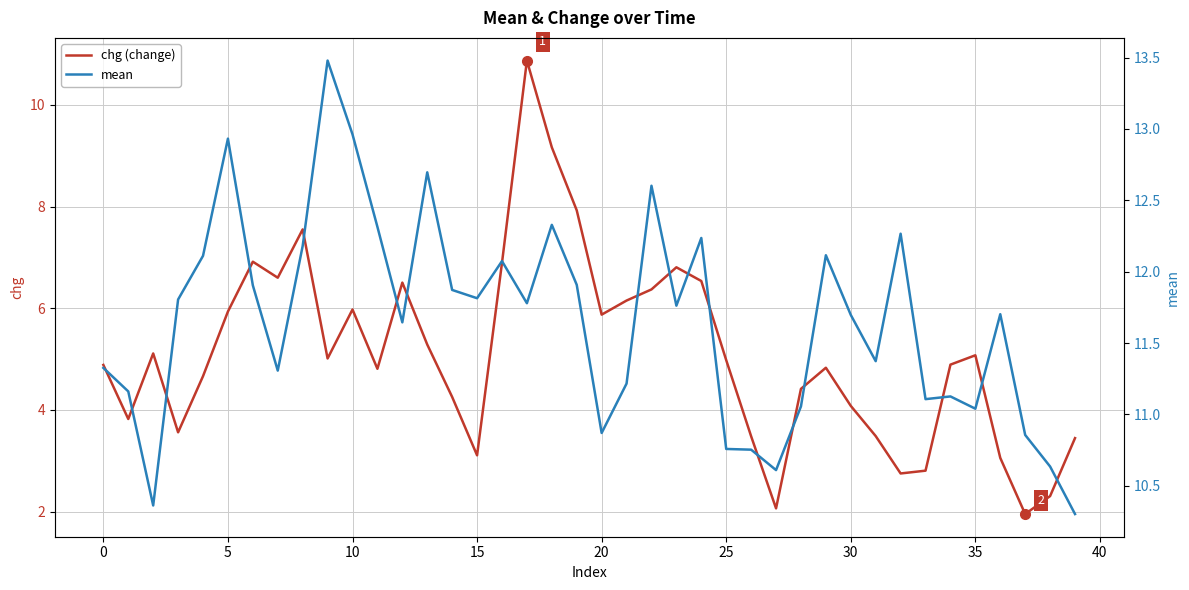

Where is mean nearest to the value 11?

35